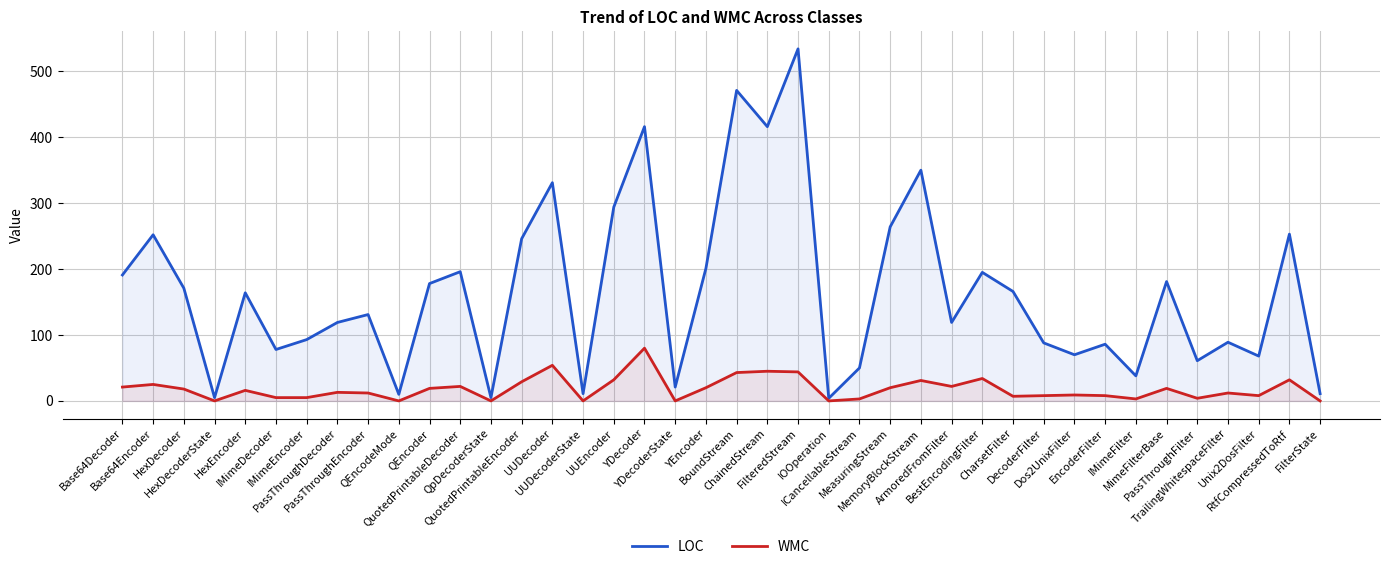

At which label does WMC reach its peak?

YDecoder